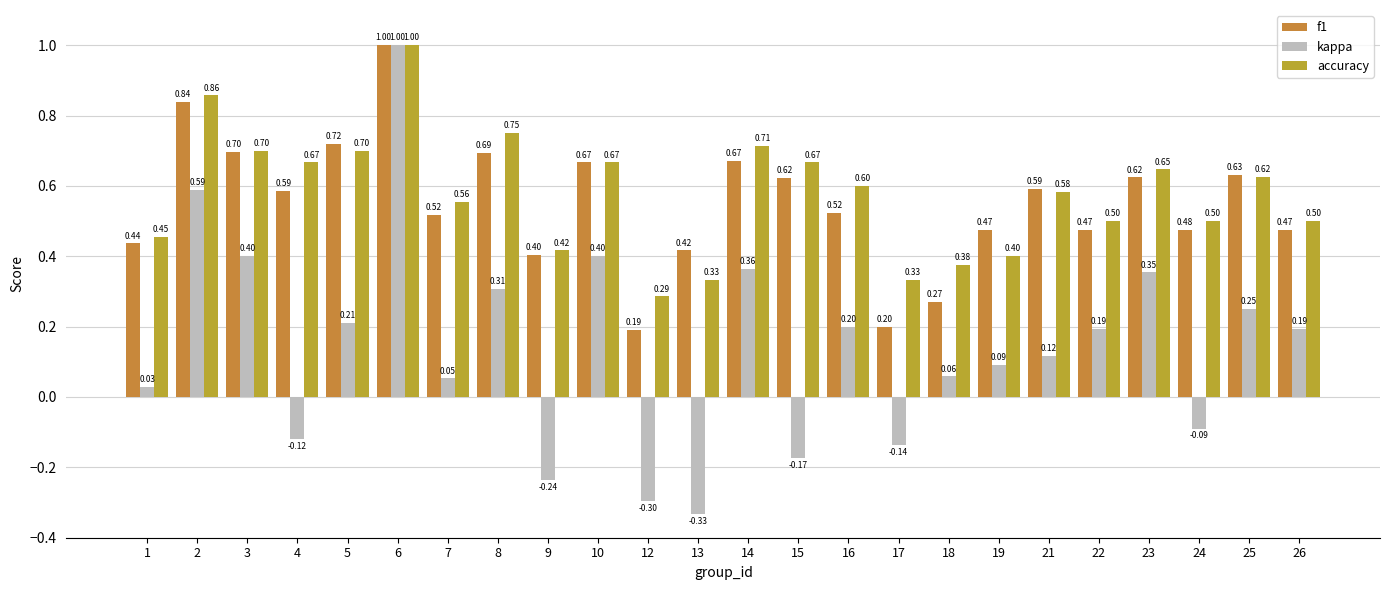

Reading right to left, what are all the values shown in this chart?

f1: 0.5	0.6	0.5	0.6	0.5	0.6	0.5	0.3	0.2	0.5	0.6	0.7	0.4	0.2	0.7	0.4	0.7	0.5	1.0	0.7	0.6	0.7	0.8	0.4
kappa: 0.2	0.2	-0.1	0.4	0.2	0.1	0.1	0.1	-0.1	0.2	-0.2	0.4	-0.3	-0.3	0.4	-0.2	0.3	0.1	1.0	0.2	-0.1	0.4	0.6	0.0
accuracy: 0.5	0.6	0.5	0.6	0.5	0.6	0.4	0.4	0.3	0.6	0.7	0.7	0.3	0.3	0.7	0.4	0.8	0.6	1.0	0.7	0.7	0.7	0.9	0.5